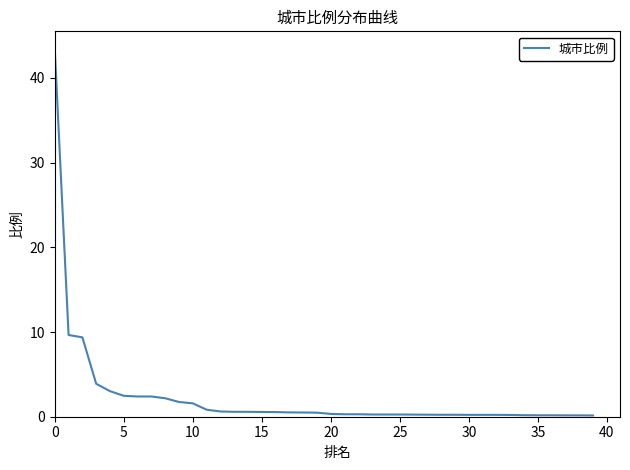

What is the greatest value displayed?

43.3